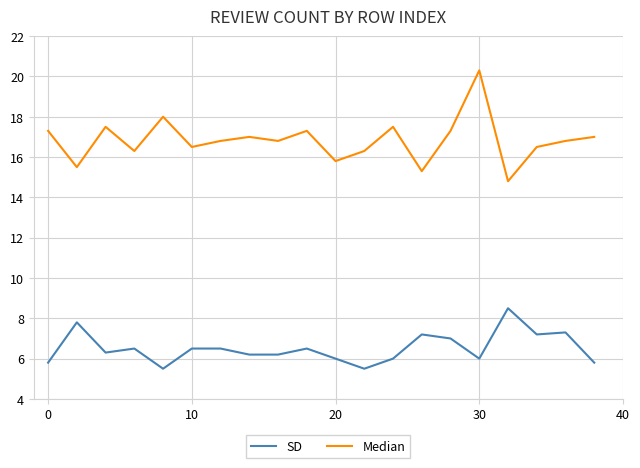

What is the value of the SD point at the 17th from the left?

8.5